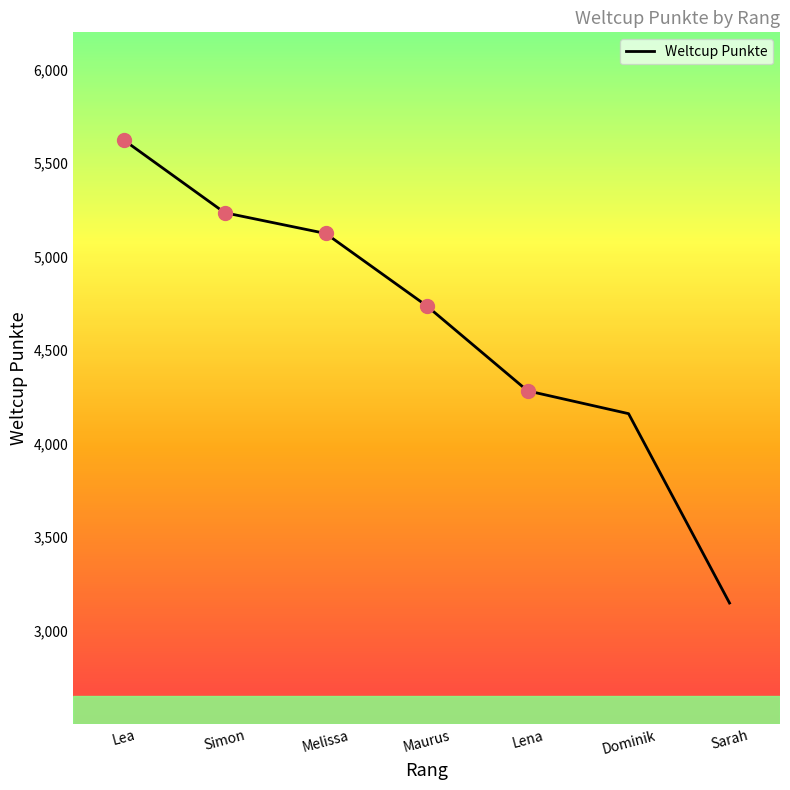

What is the difference between the values at Lena and Sarah?

1135